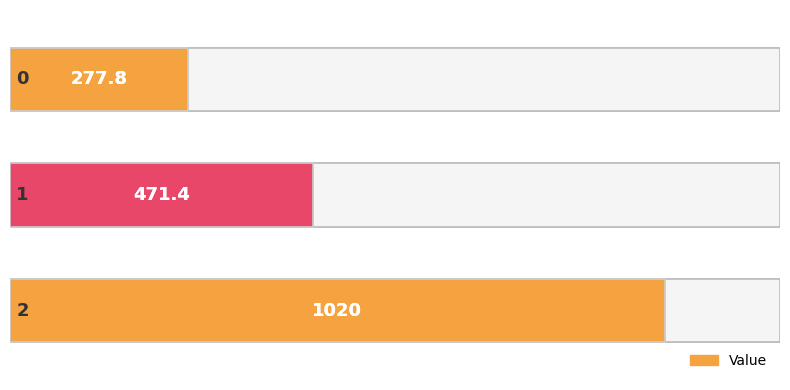

What is the approximate value at 2?

1020.0